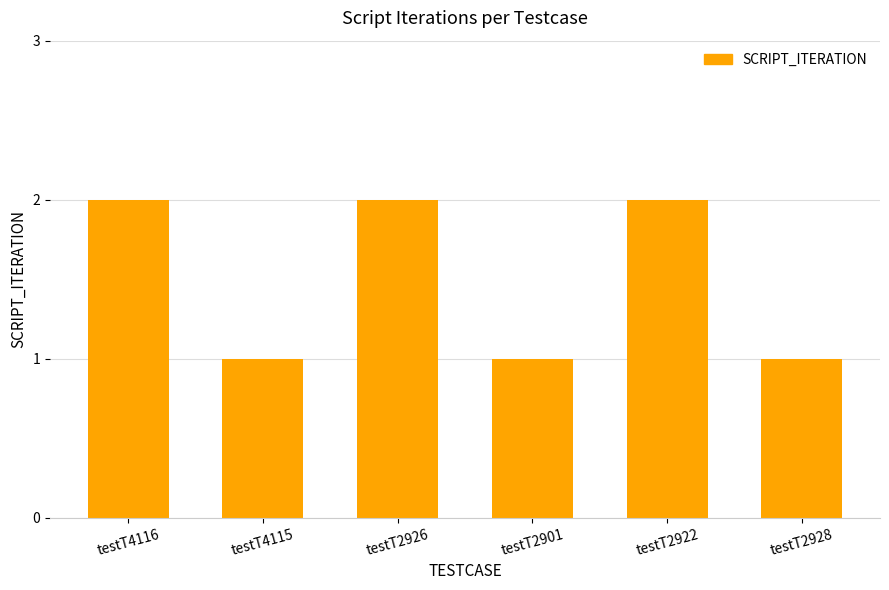

How many data points does each series have?

6